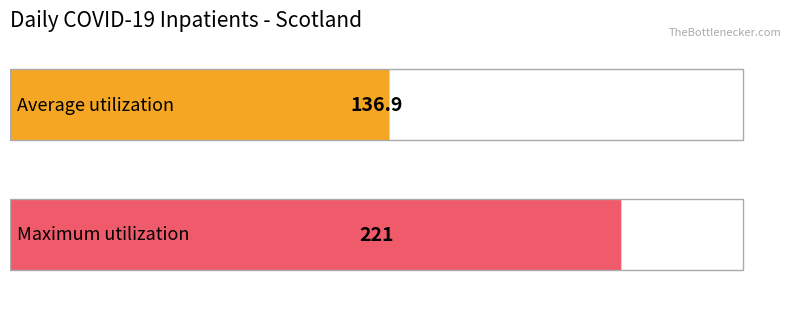

Does the chart contain stacked bars?

No